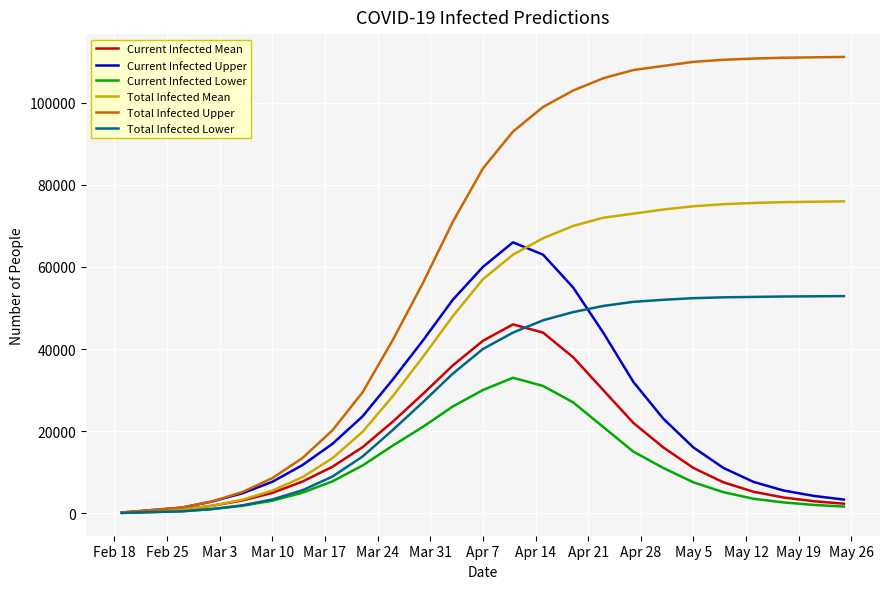

Which series has the widest spread of values?

Total Infected Upper